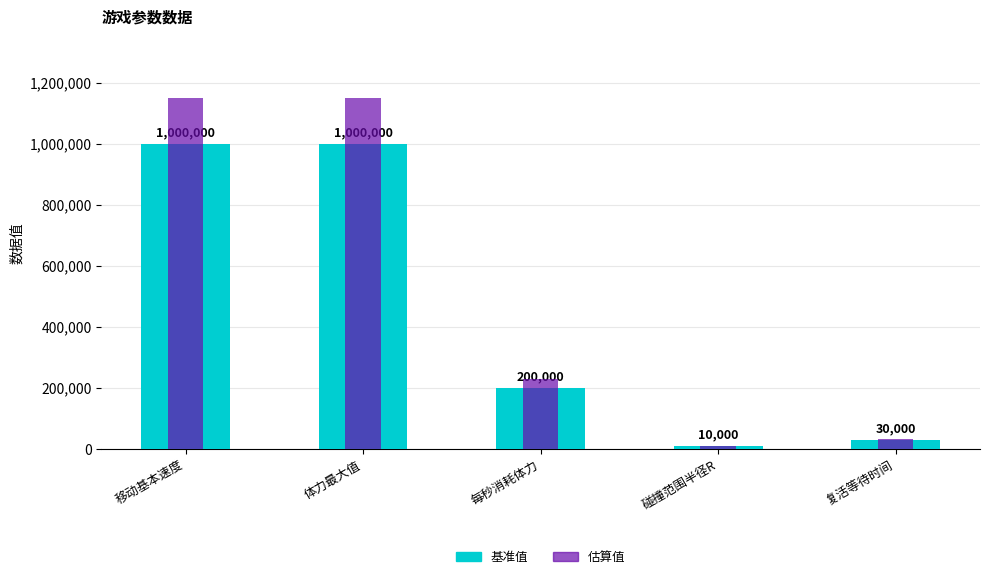

Are the bars horizontal?

No